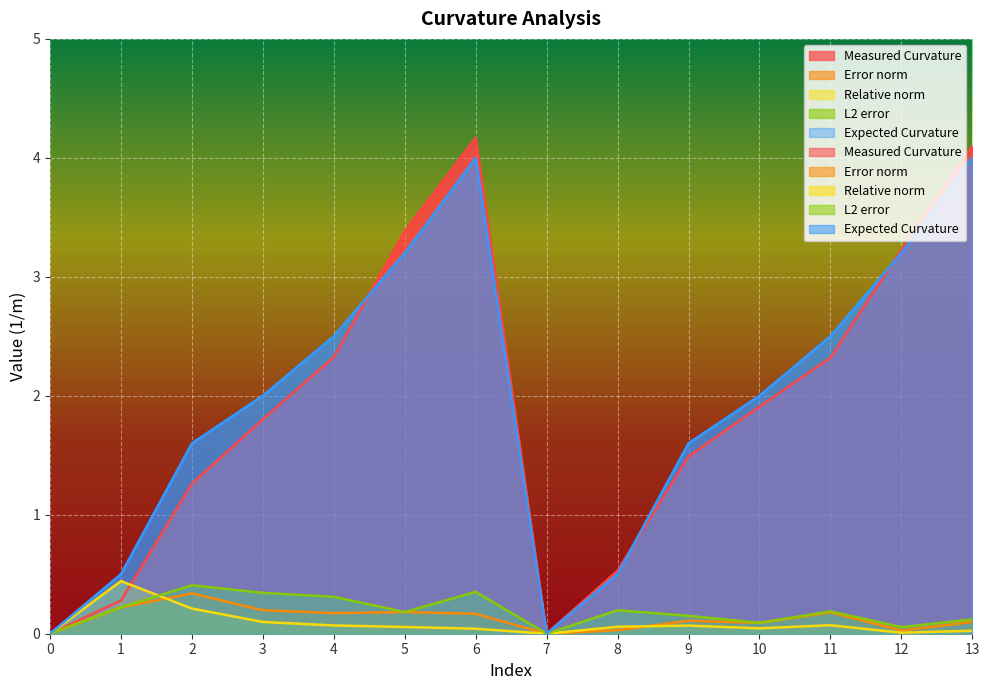

What is the value of the Expected Curvature point at the 9th from the left?

0.5